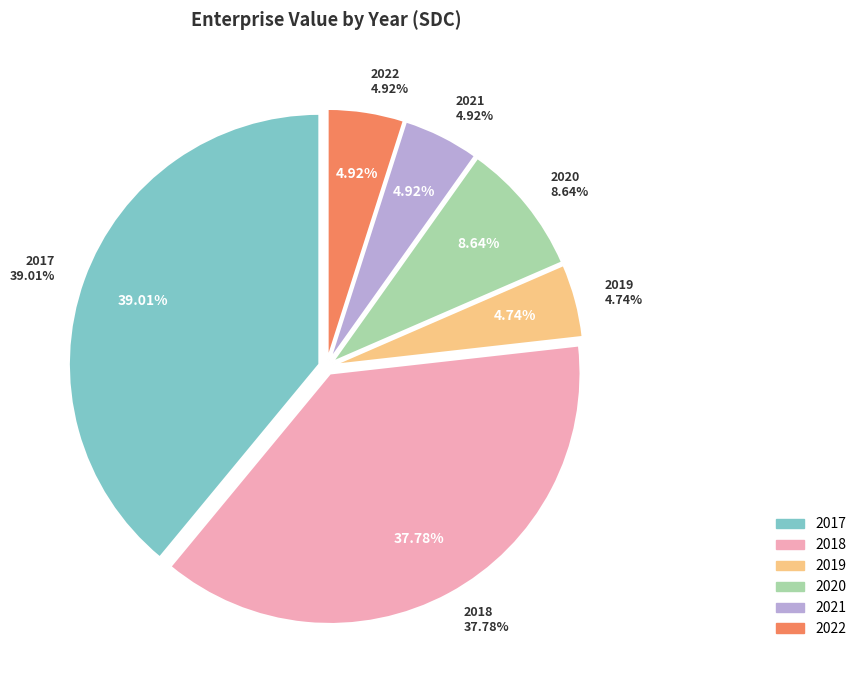

Which slice is the largest?

2017